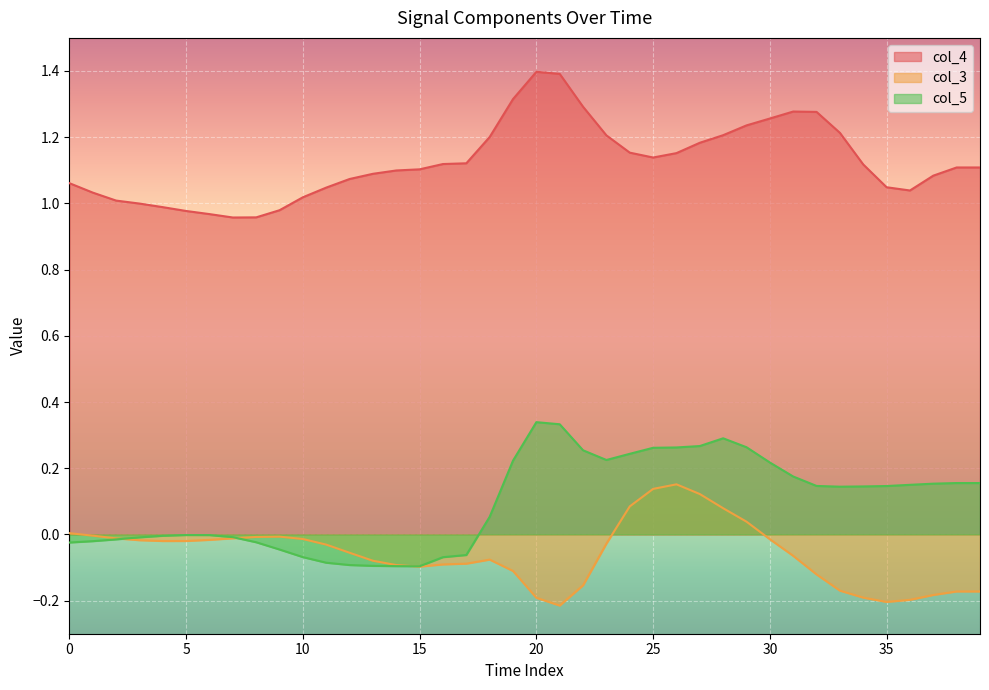

The col_4 series shows 1.4 at 5. True or false?

False